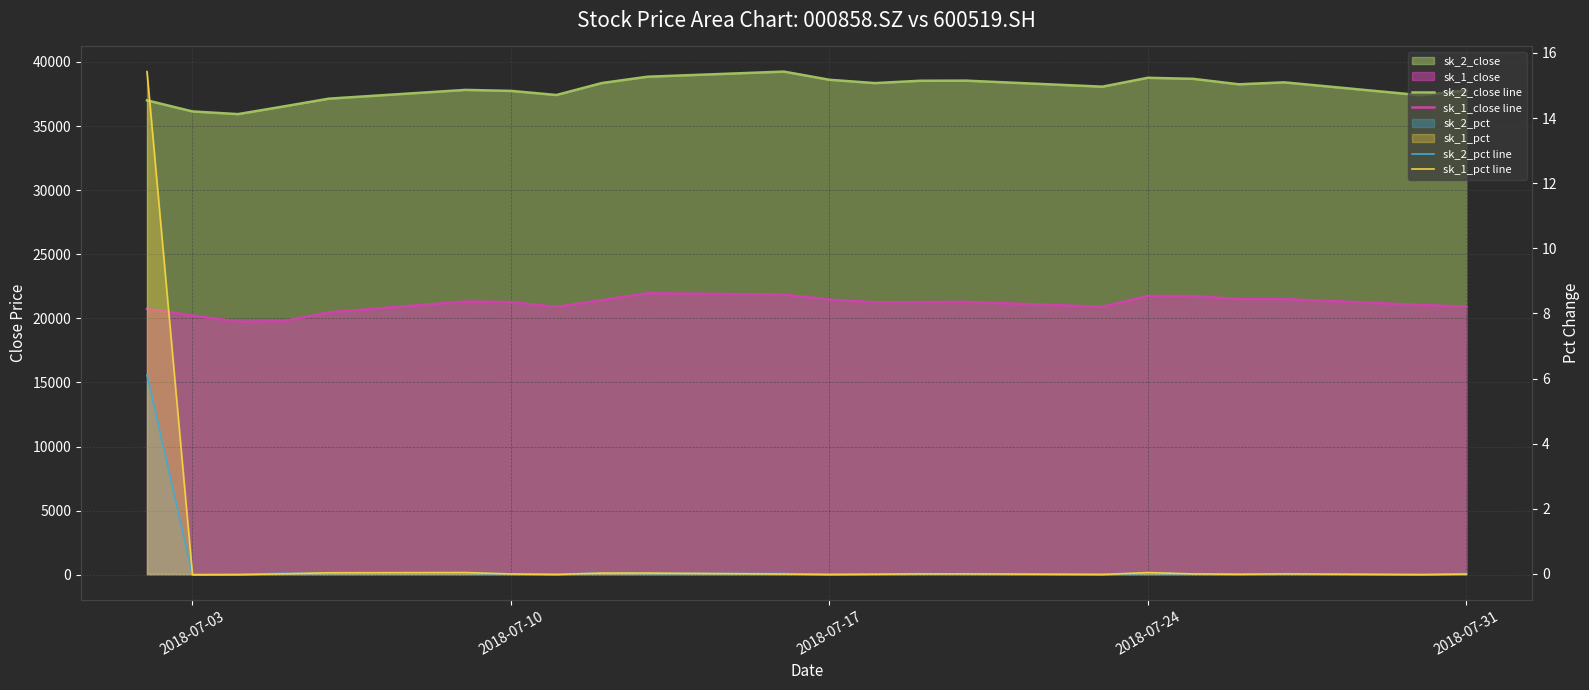

True or false: sk_2_close line and sk_2_pct line cross at least once.

False